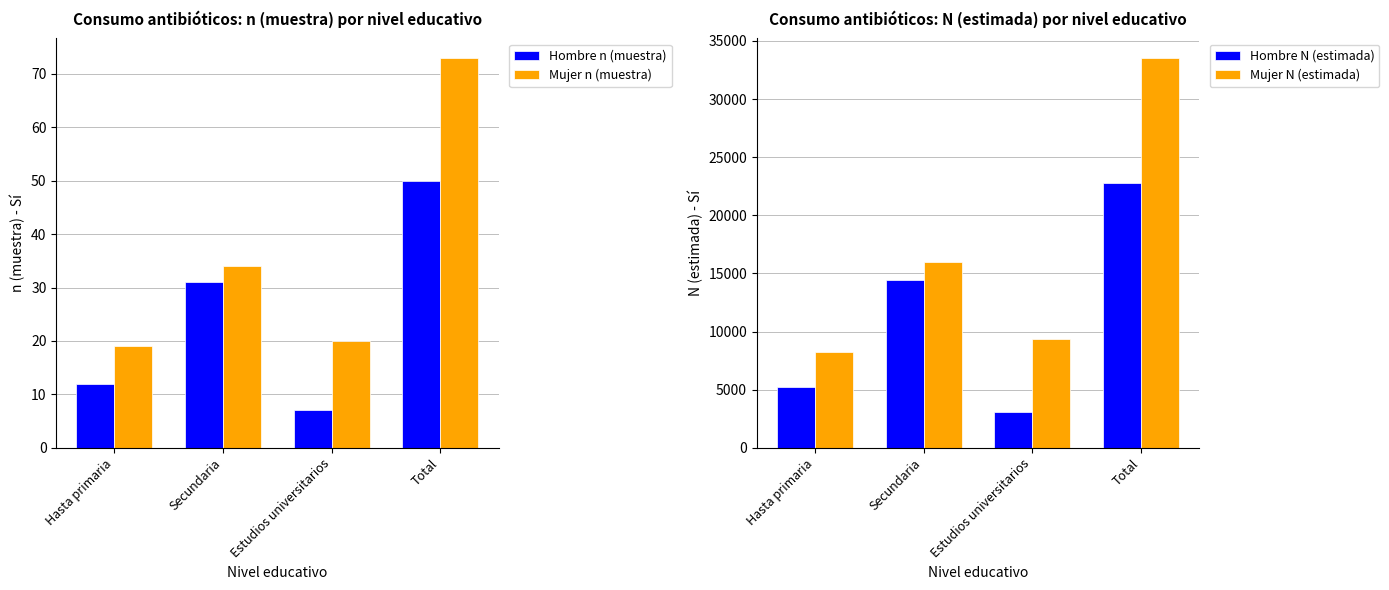

What is the minimum value for Hombre N (estimada)?

3072